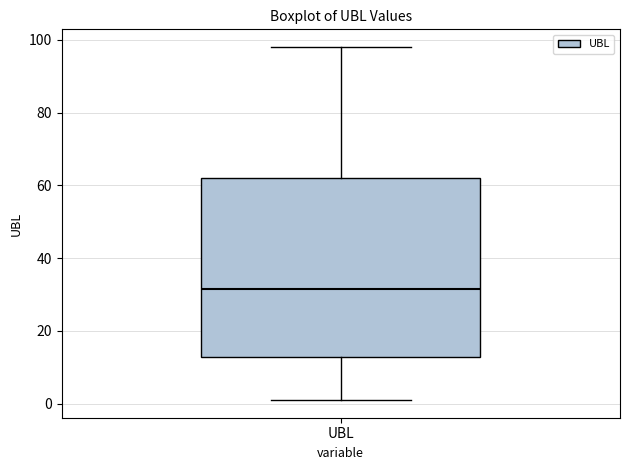

Read this box plot against the y-axis: the position of the median line, the range covered by the box, and the ends of both whiskers. The values are not printed on the chart, so give them approximately, as read against the axis.

median 32, box 12 to 62, whiskers 2 to 98